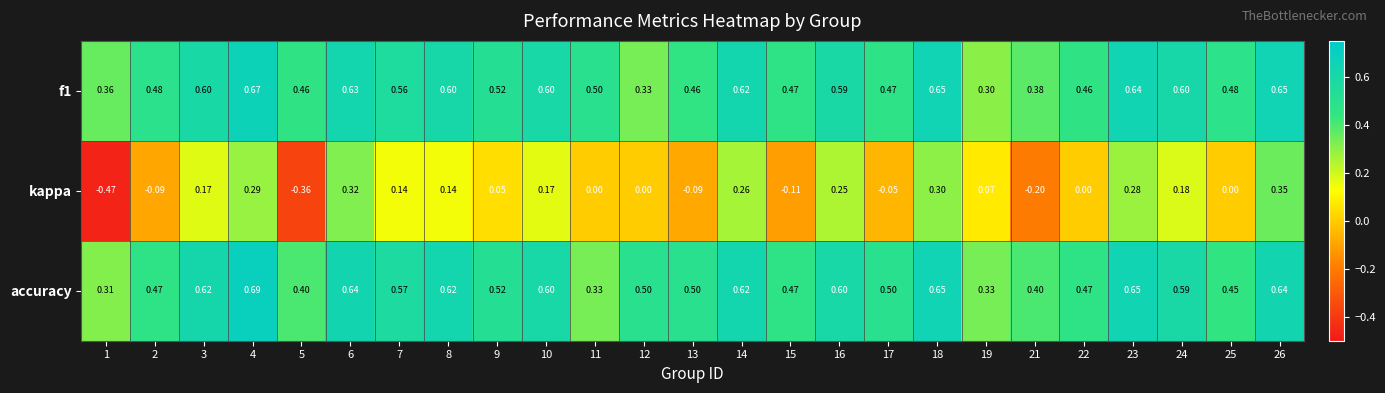

How many distinct data groups are displayed?

3